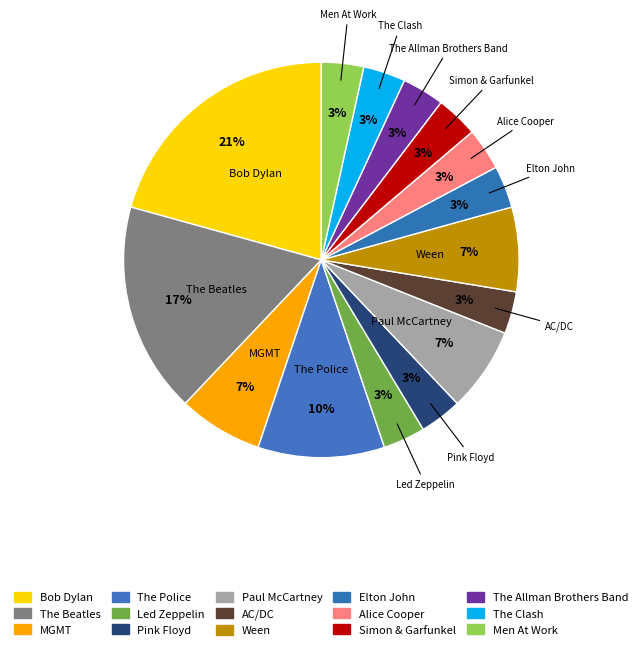

Combined, do Elton John and Ween account for over 50%?

No